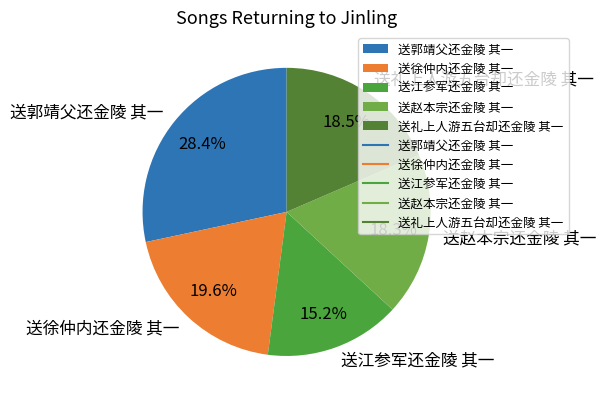

To the nearest percent, what portion does 送郭靖父还金陵 其一 represent?

28%